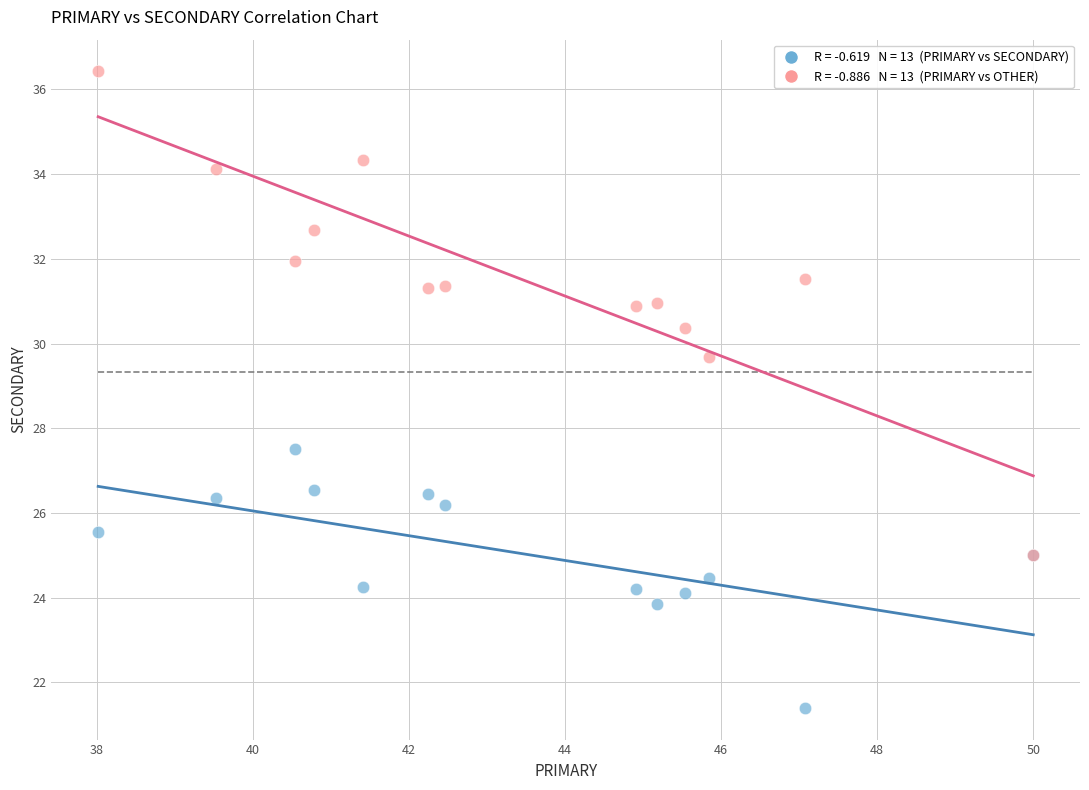

Across all series, what Y value is closest to 28?

27.5